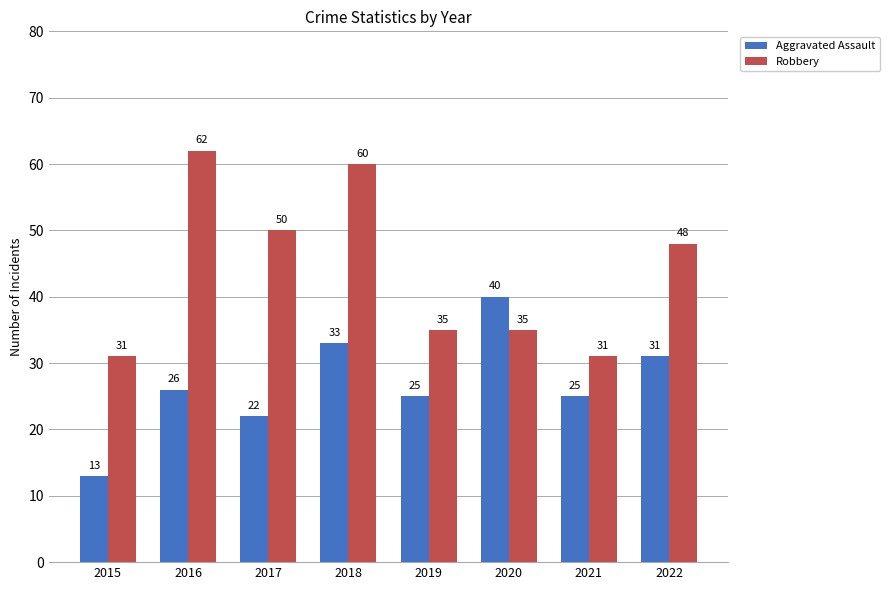

Between 2016 and 2019, which series saw the biggest shift?

Robbery